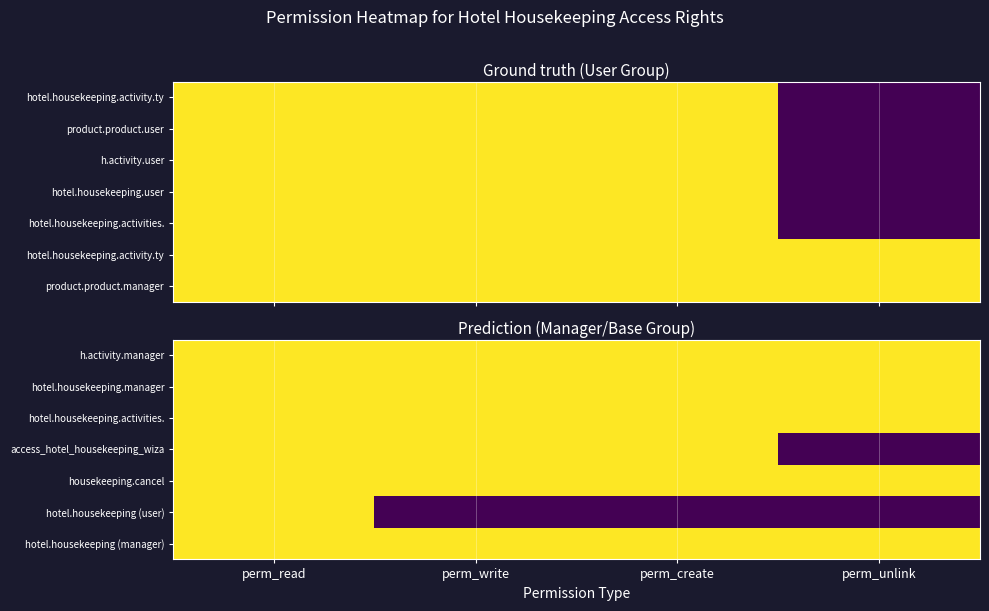

True or false: access_hotel_housekeeping_wiza has a value of 2 at perm_create.

False